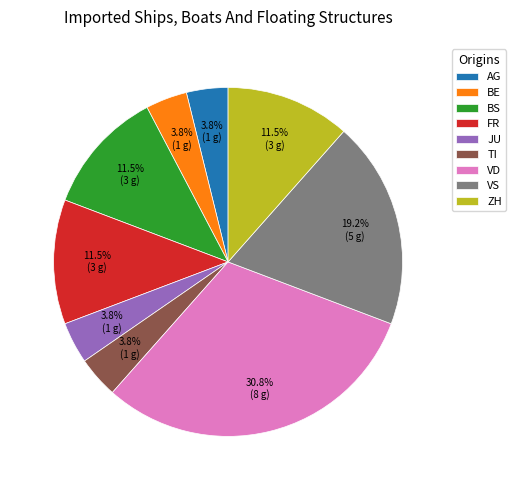

Is it true that JU is 4% of the pie?

True